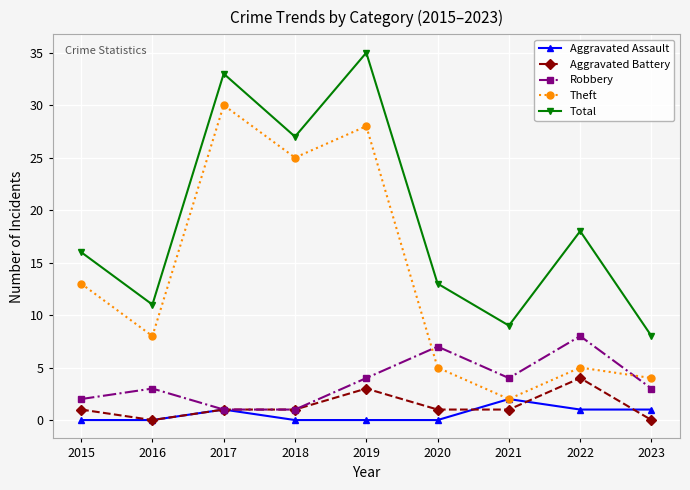

What is the value of the Total point at the 2nd from the left?

11